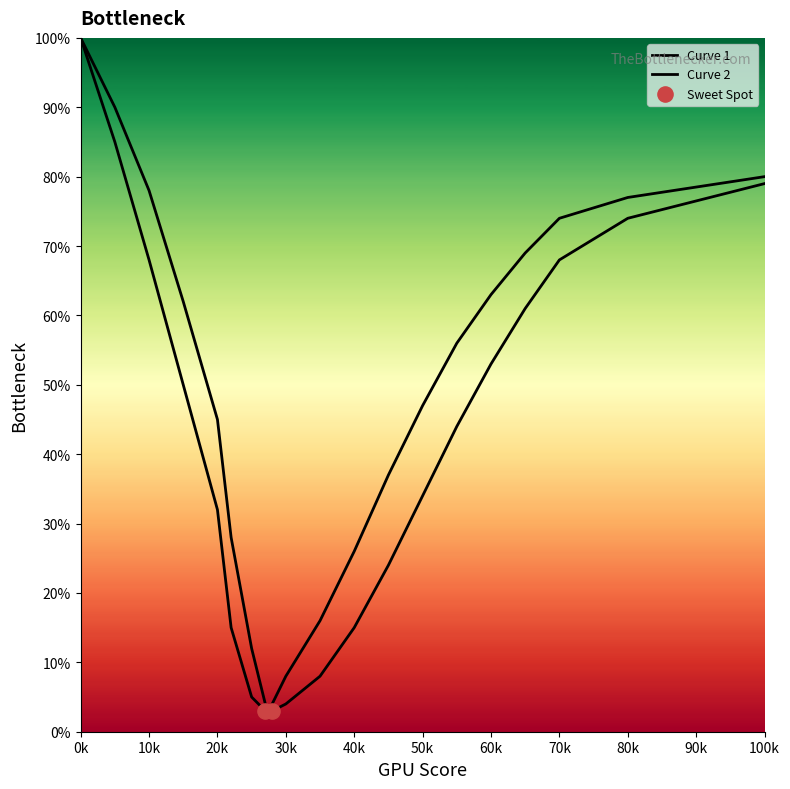

What are all the series names shown in the legend?

Curve 1, Curve 2